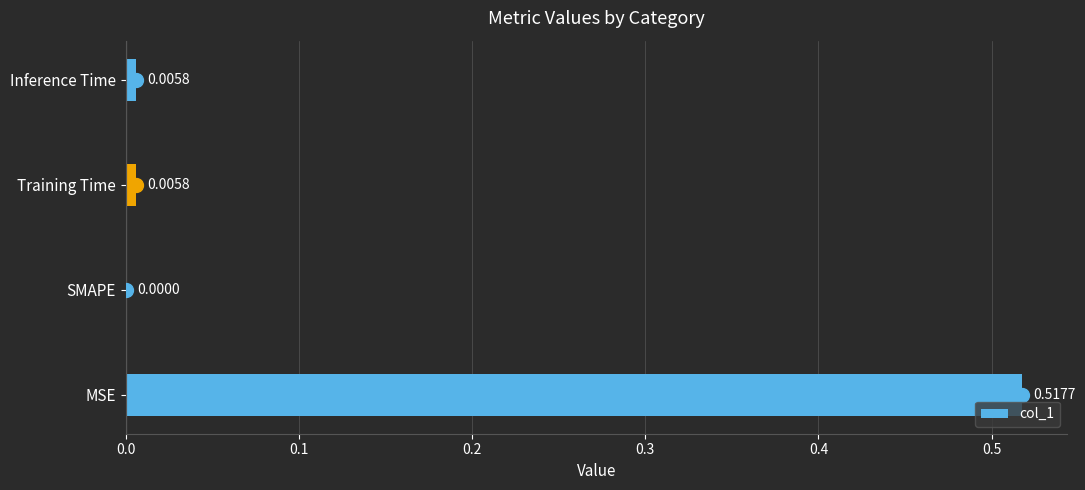

Between MSE and SMAPE, which is larger?

MSE